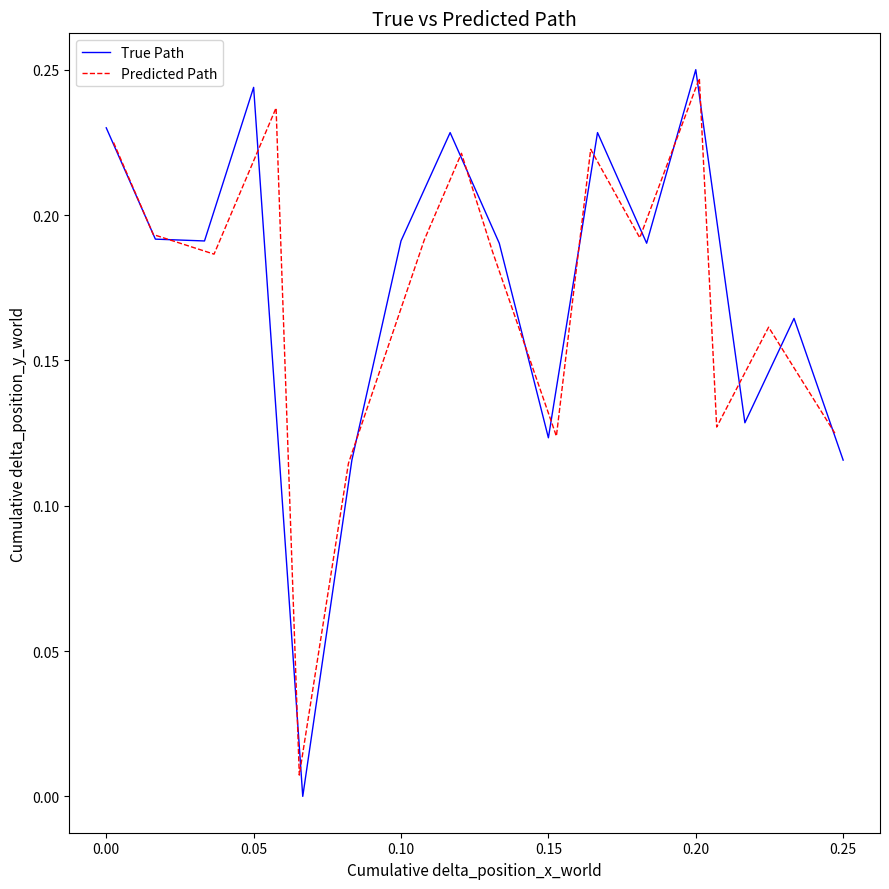

True or false: True Path has a value of 0.2 at 0.25.

False